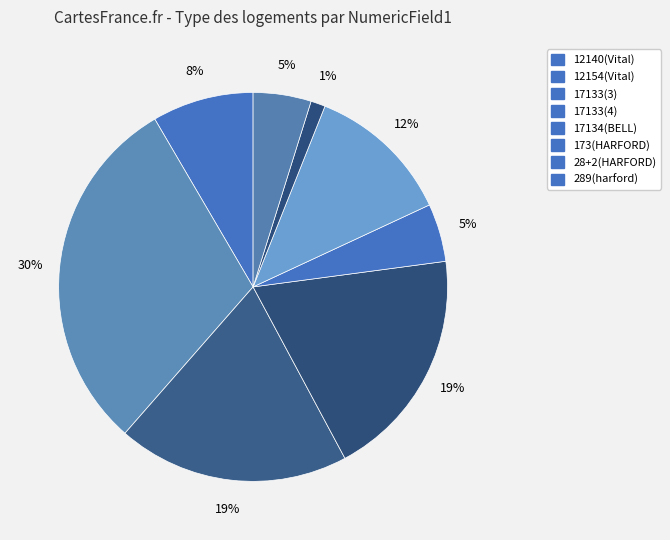

Count the number of slices in the pie.

8